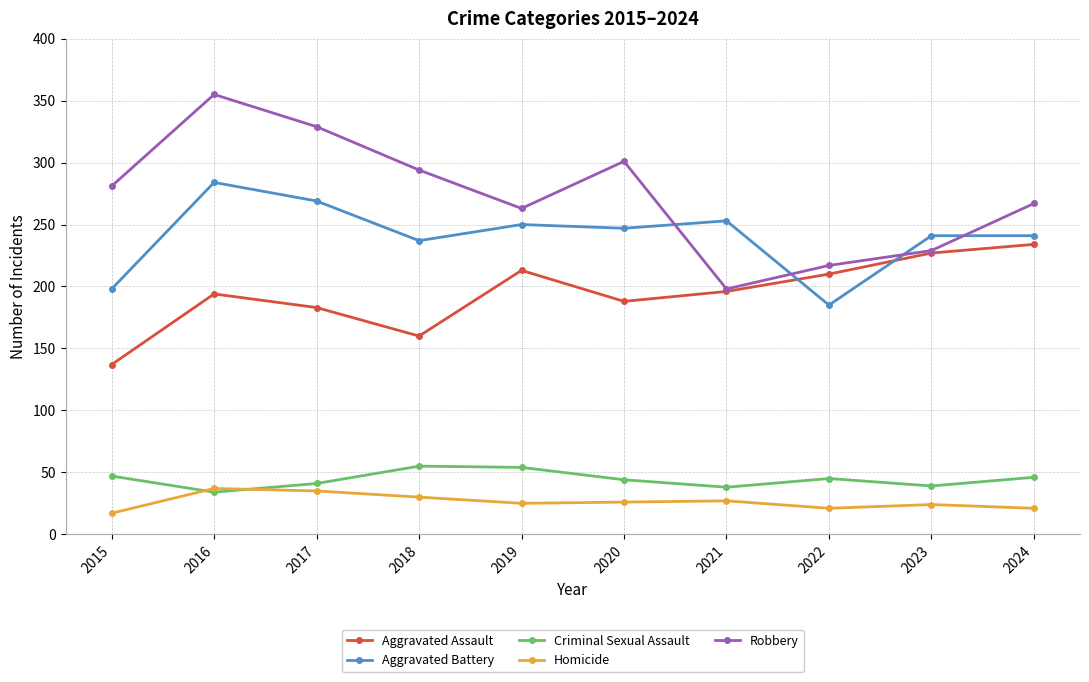

What is the highest value of the Criminal Sexual Assault series?

55